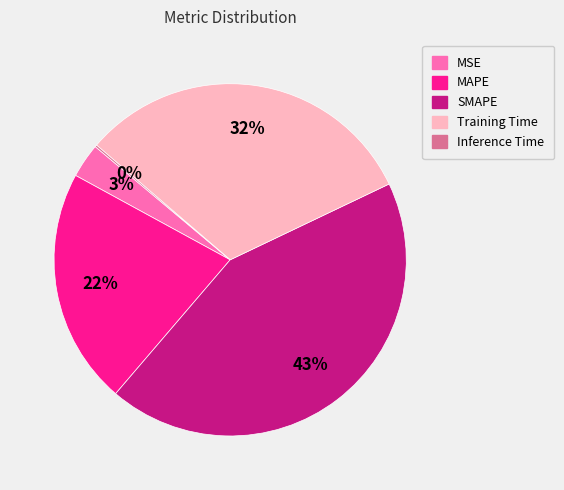

Do SMAPE and MAPE together represent more than half of the pie?

Yes